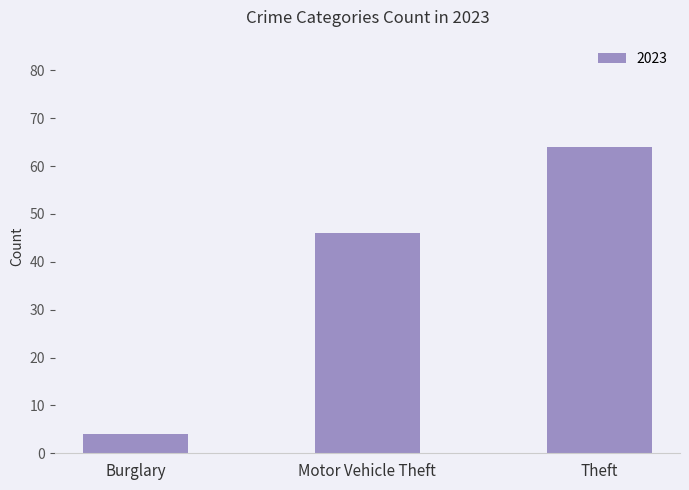

Count the number of categories in the chart.

3